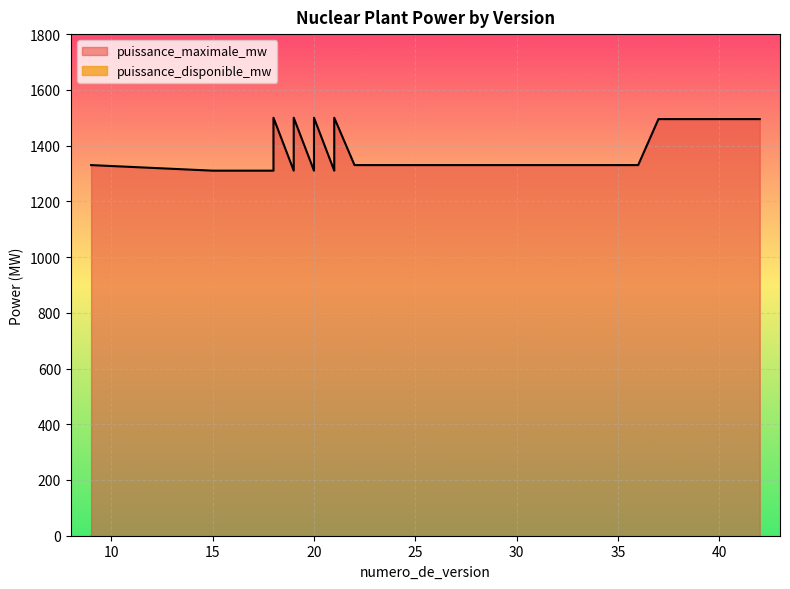

Between 32 and 18, which is larger?

32